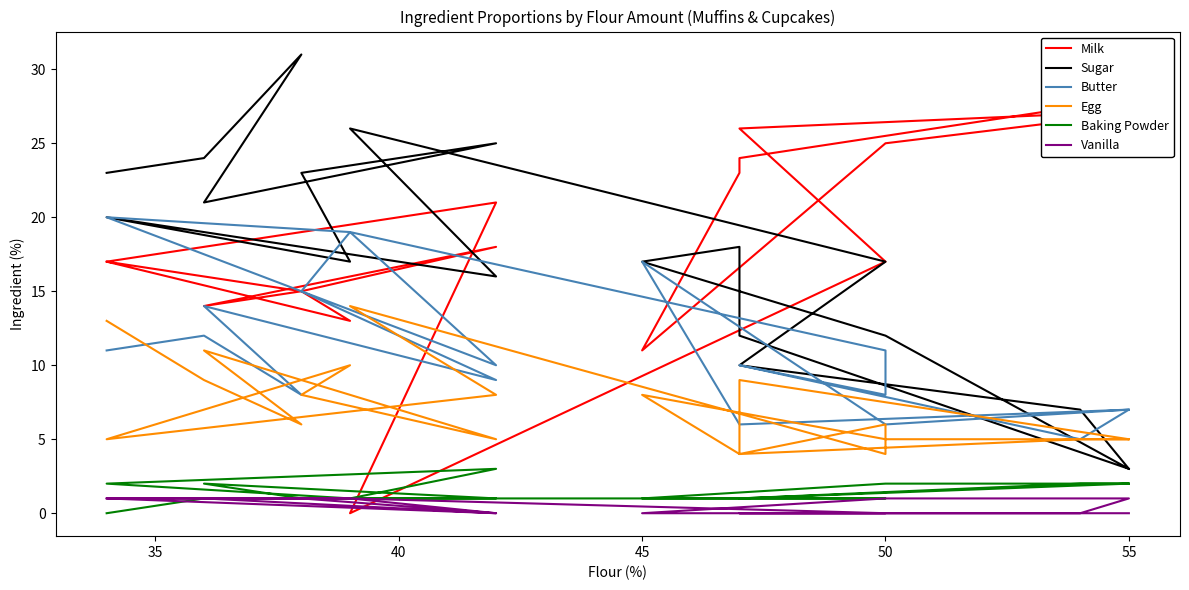

Reading left to right, what are all the values shown in this chart?

Milk: 28	24	23	11	25	27	27	26	17	17	0	21	17	13	15	18	14	15	16	17
Sugar: 3	12	18	17	12	3	7	10	17	17	26	16	20	17	23	25	21	31	24	23
Butter: 7	6	6	17	6	7	5	10	8	11	19	10	20	19	15	9	14	8	12	11
Egg: 5	9	4	8	5	5	5	4	6	4	14	8	5	10	8	5	11	6	9	13
Baking Powder: 2	1	1	1	2	2	2	1	1	1	1	3	2	1	1	1	2	1	1	0
Vanilla: 0	0	0	0	1	1	0	0	0	0	1	0	1	1	1	0	1	1	1	1